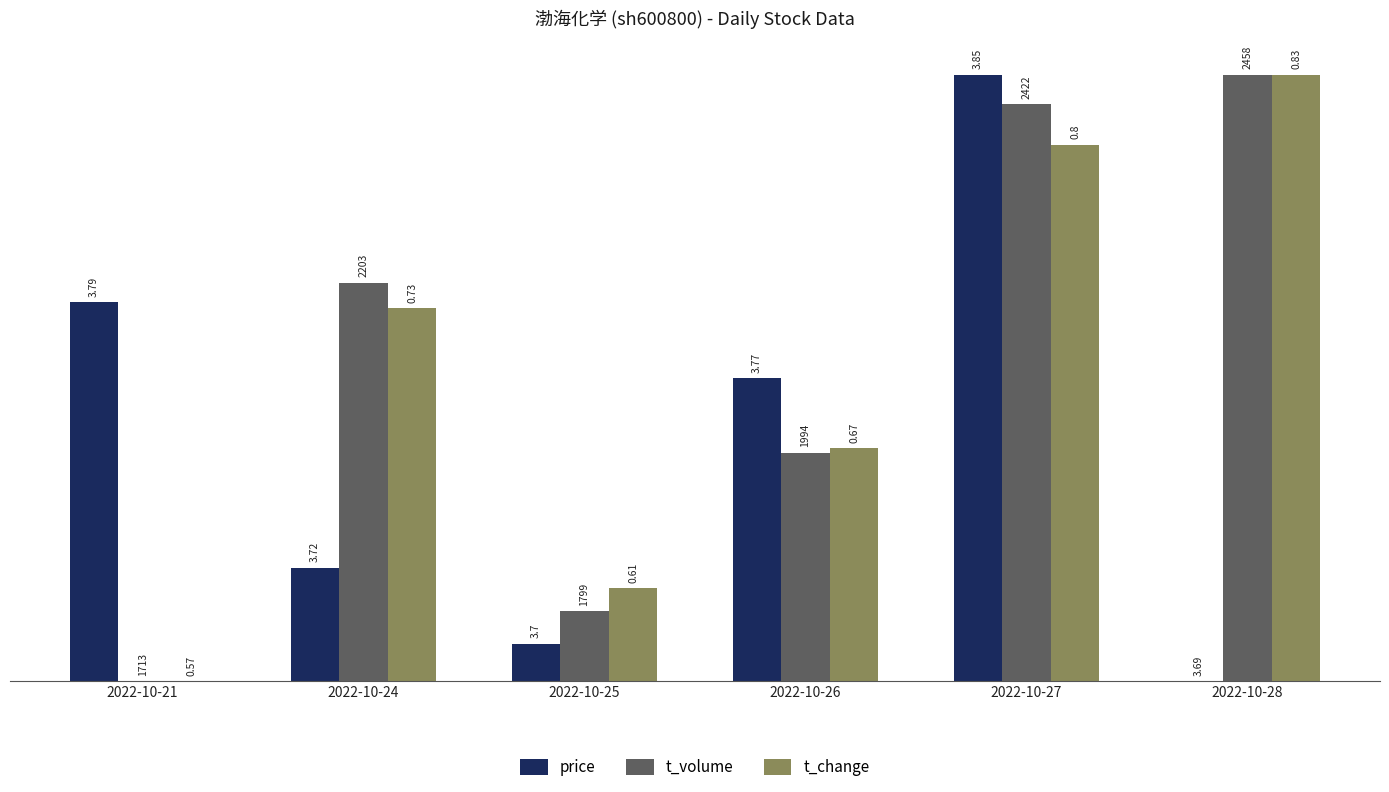

What are all the series names shown in the legend?

price, t_volume, t_change